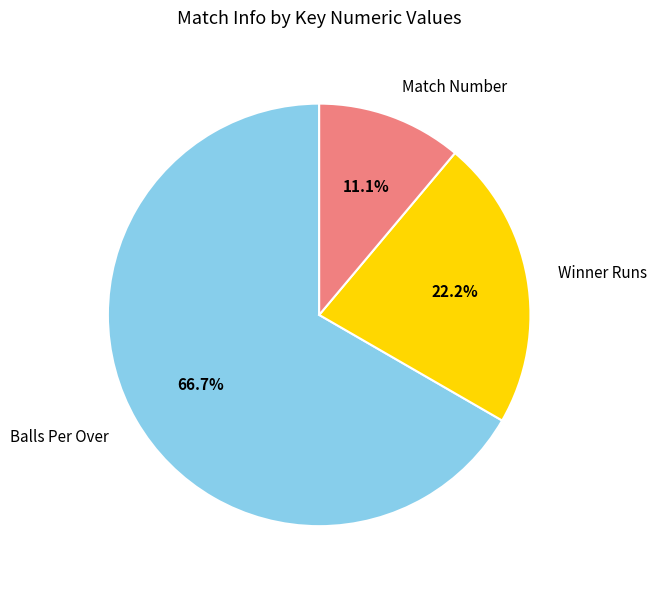

Rank the categories by value from lowest to highest.

Match Number, Winner Runs, Balls Per Over